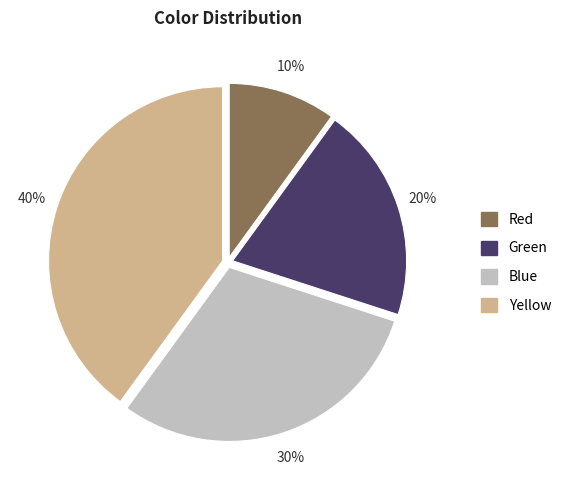

Is there a majority slice in this chart?

No